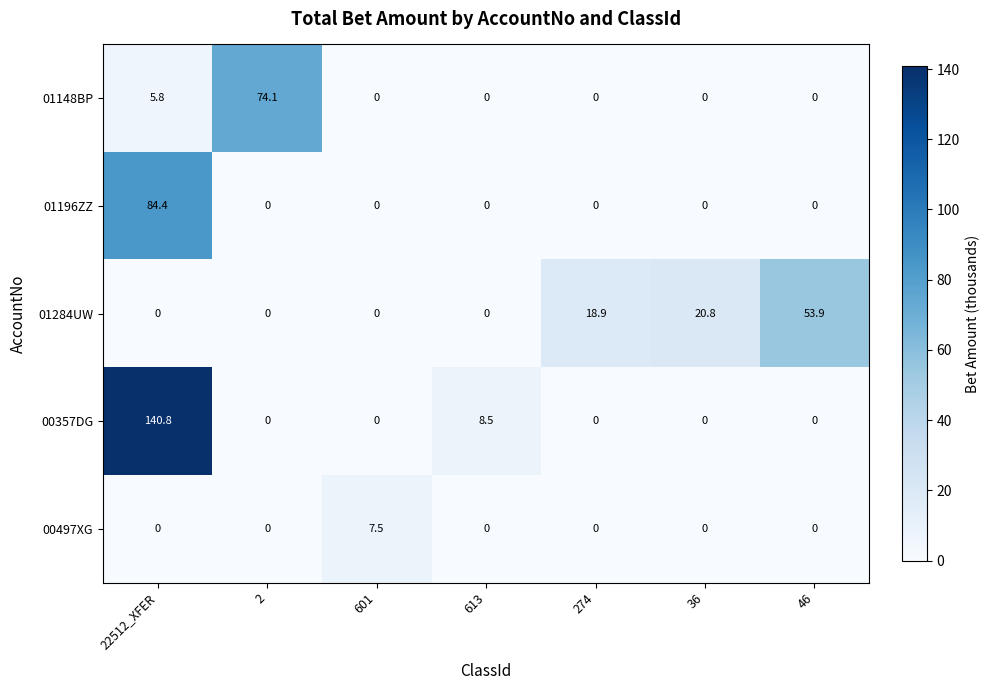

How many 00497XG values are between 0 and 1?

6